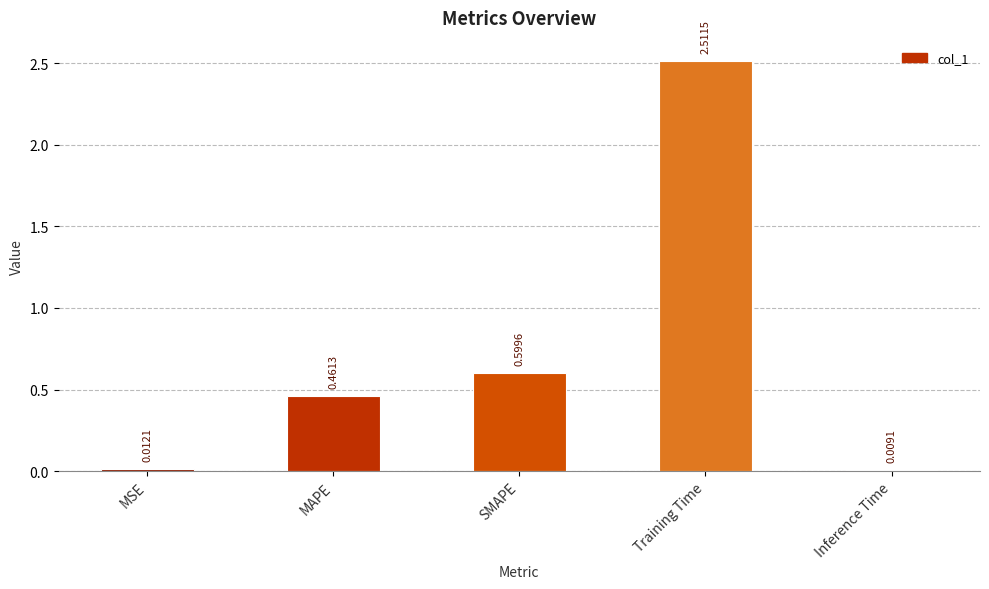

What is the maximum value shown in the chart?

2.5